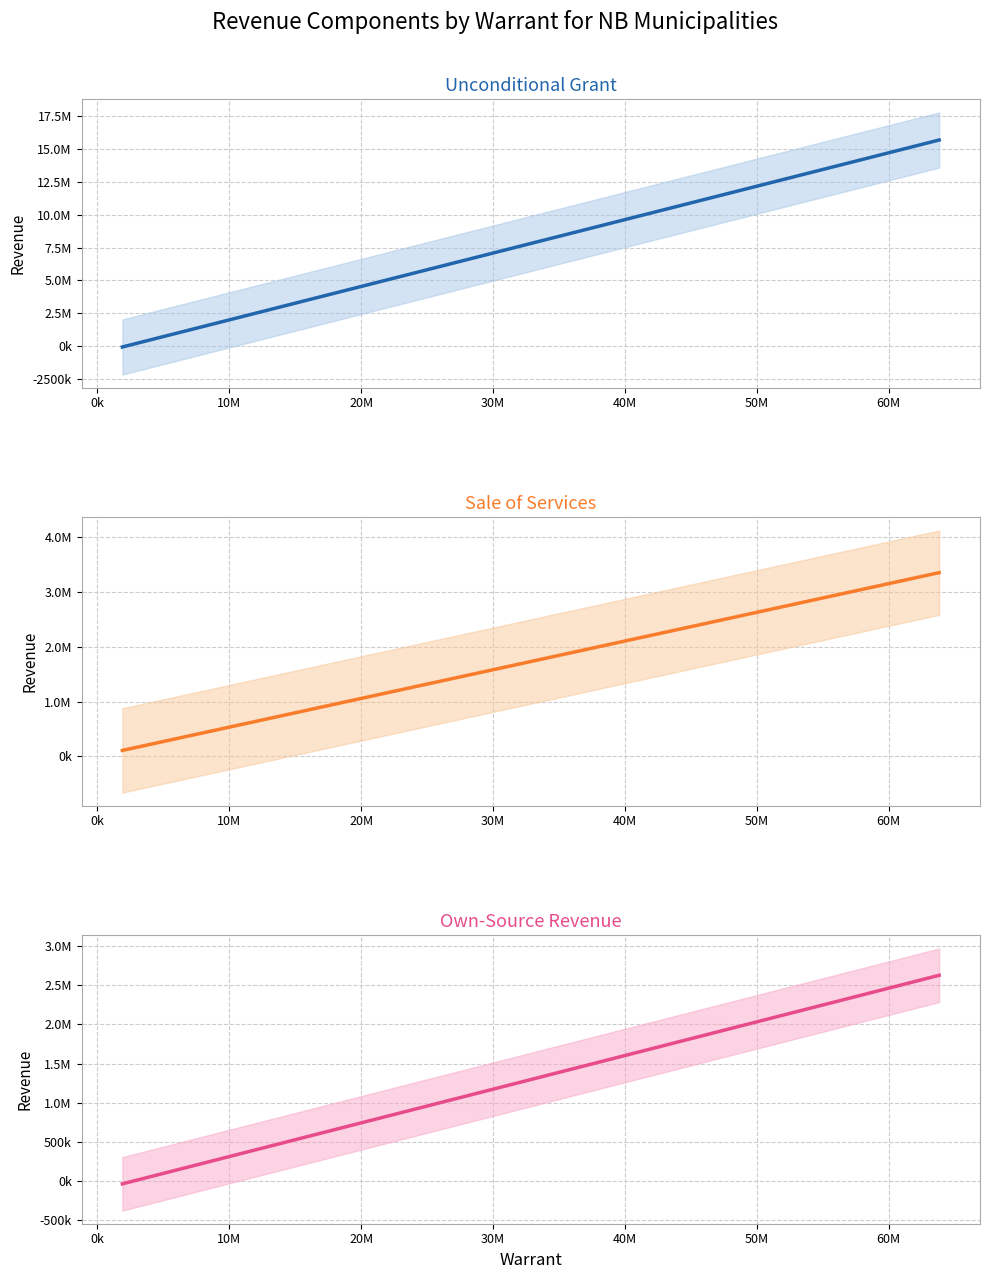

How many categories are shown in the chart?

19